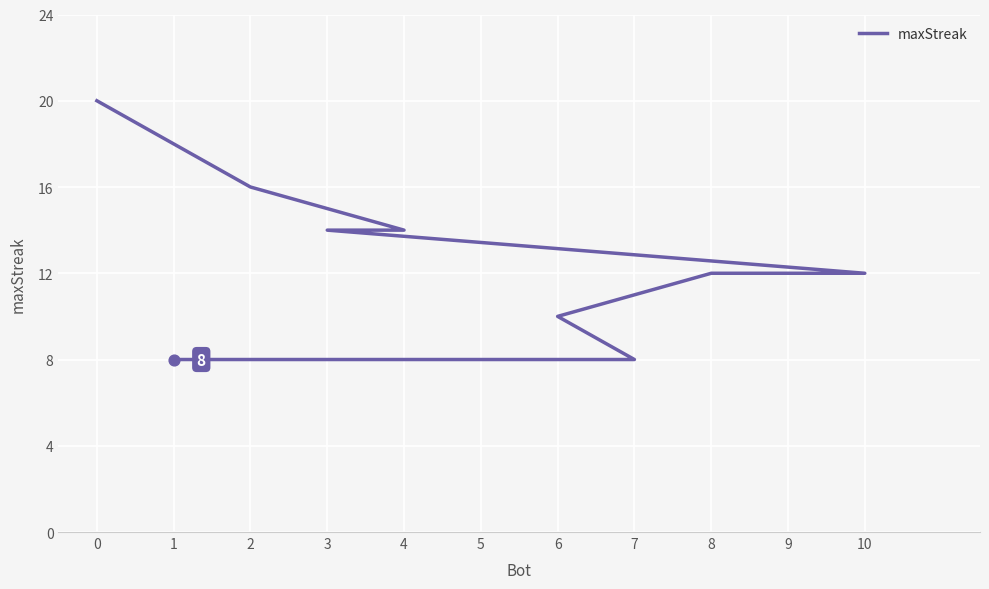

What is the change in value from 6 to 7?

-2